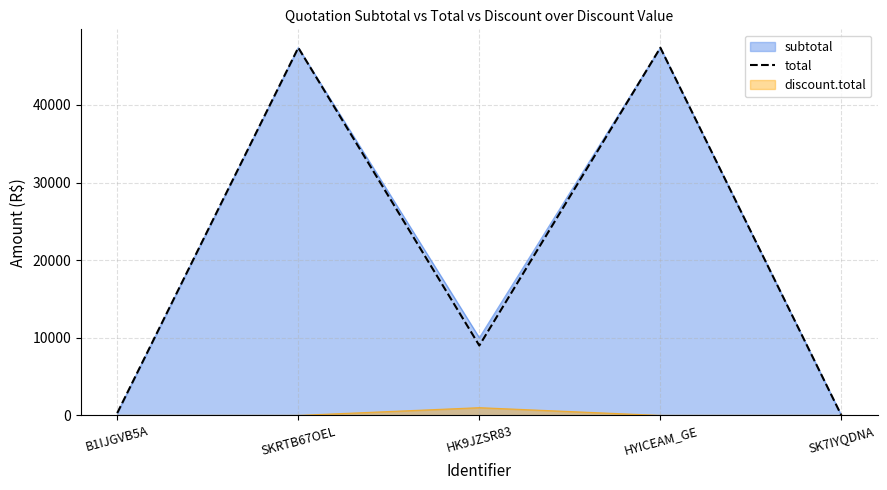

Rank the categories by value from highest to lowest.

SKRTB67OEL, HYICEAM_GE, HK9JZSR83, B1IJGVB5A, SK7IYQDNA